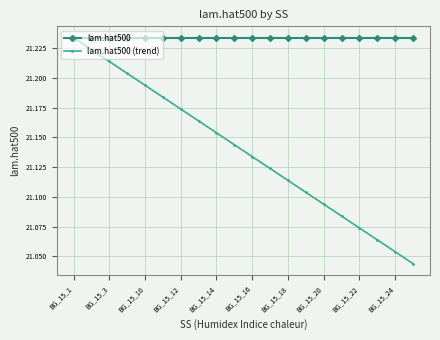

Which series has the largest range (max minus min)?

lam.hat500 (trend)